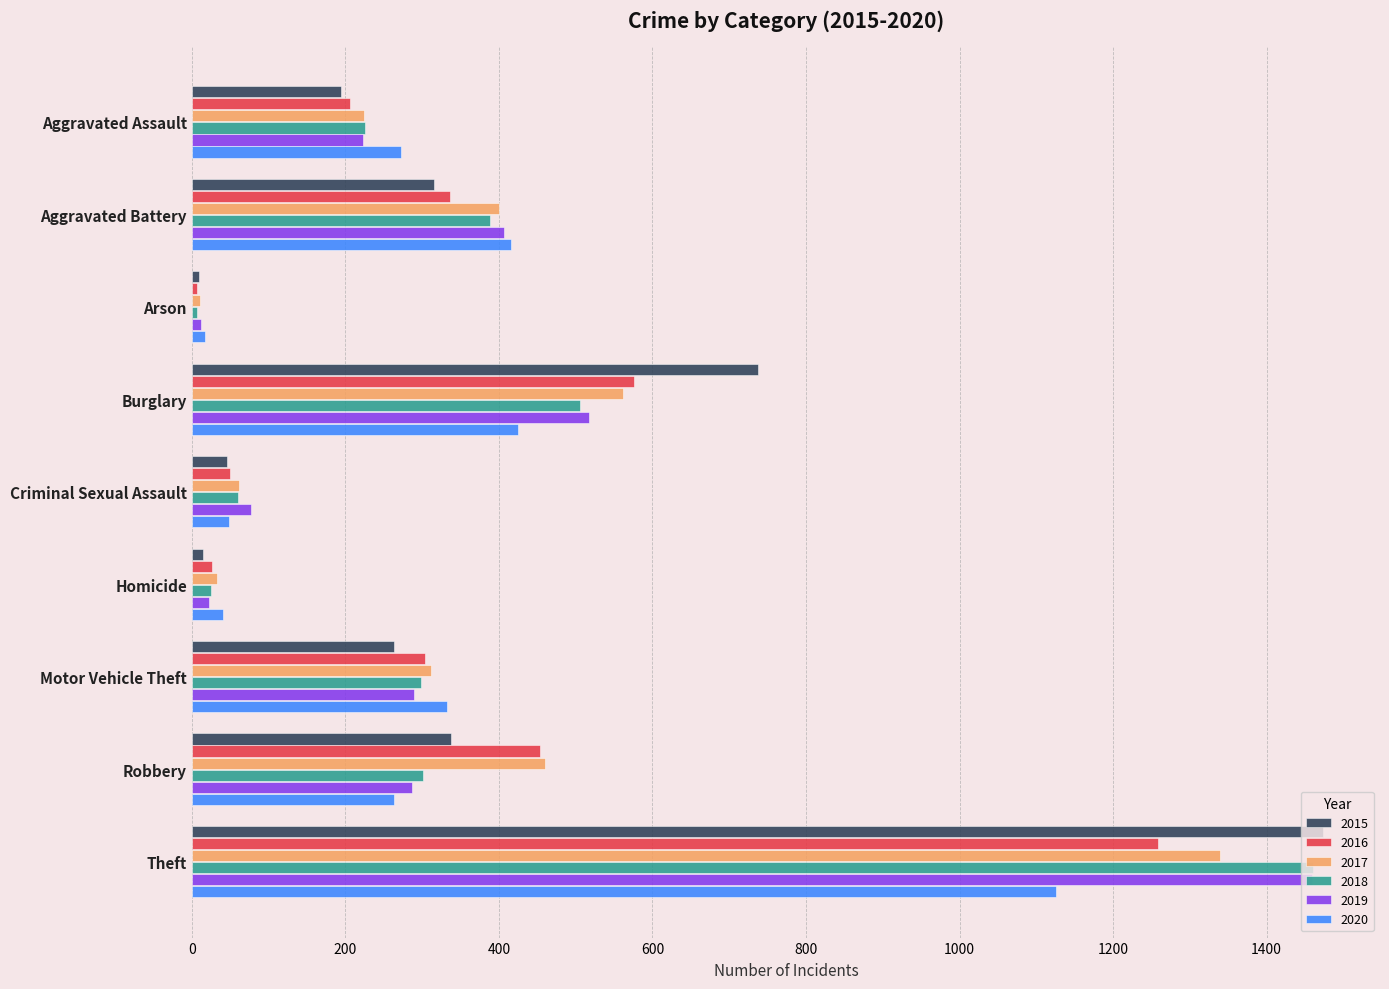

What is the sum of the 2018 values at Robbery and Theft?

1762